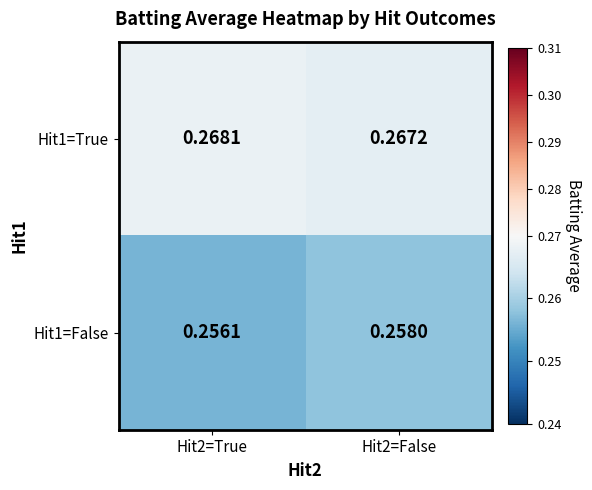

Which label corresponds to the largest value in the chart?

Hit2=True